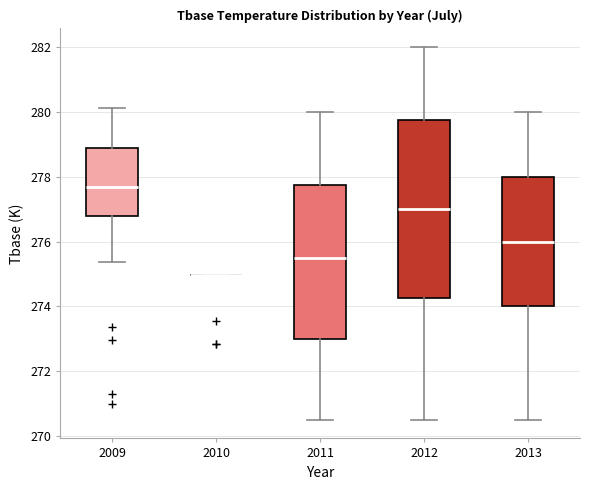

Reading left to right, read every box against the y-axis: the position of its median line, the range the box covers, and the ends of its whiskers. The values are not printed on the chart, so give them approximately, as read against the axis.

2009: median 277.6, box 276.8 to 279.0, whiskers 275.4 to 280.2
2010: box collapsed to a line at 275.0, whiskers 275.0 to 275.0
2011: median 275.6, box 273.0 to 277.8, whiskers 270.6 to 280.0
2012: median 277.0, box 274.2 to 279.8, whiskers 270.6 to 282.0
2013: median 276.0, box 274.0 to 278.0, whiskers 270.6 to 280.0